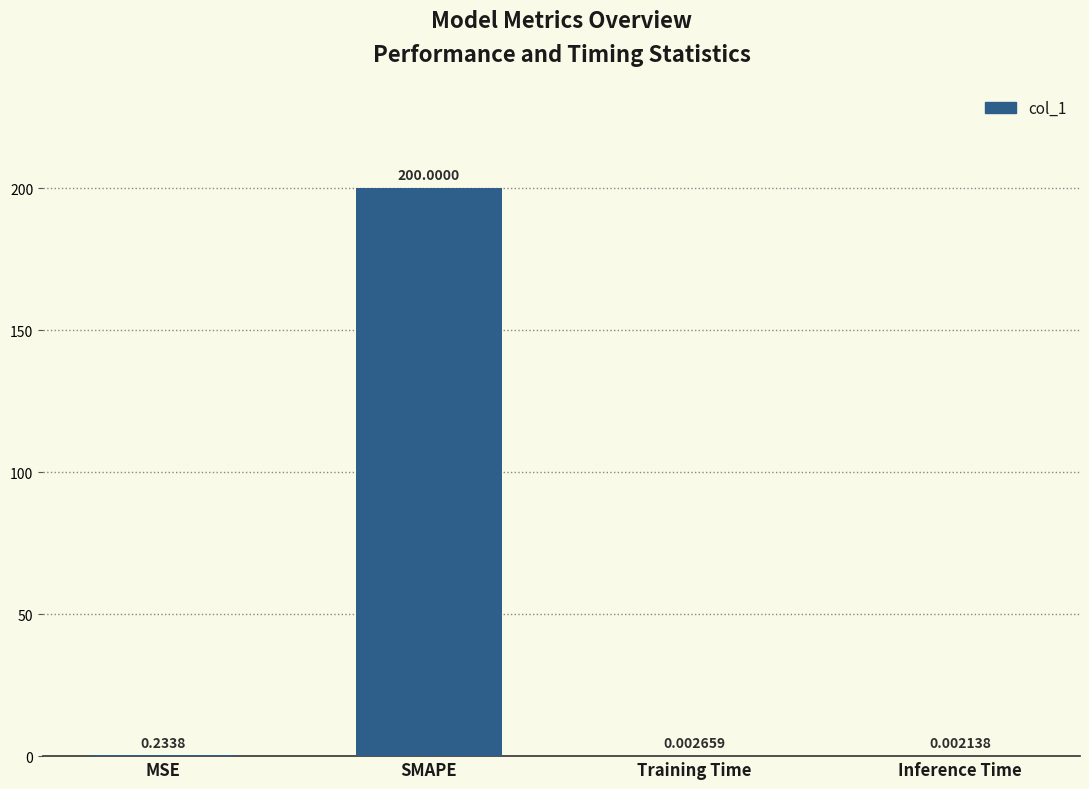

Which category has the highest value across all series?

SMAPE